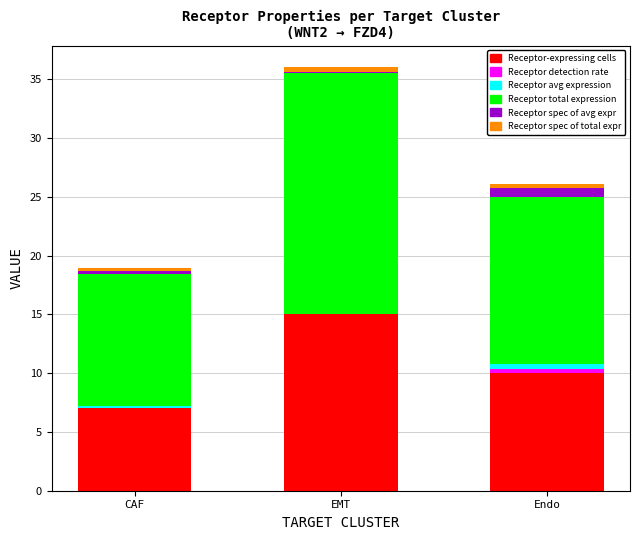

At which category is the sum across all series the highest?

EMT